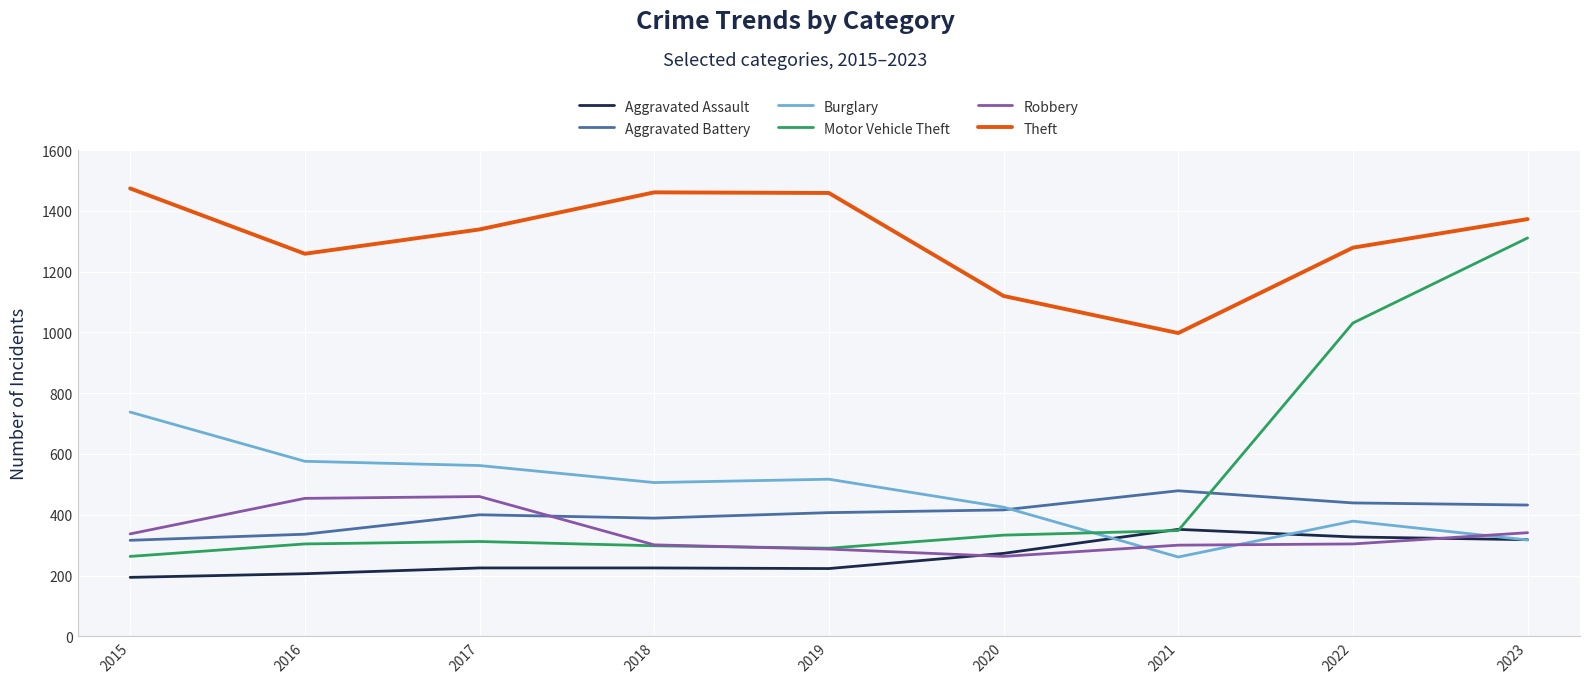

In Aggravated Battery, how many points are lower than both neighbors (excluding endpoints)?

1